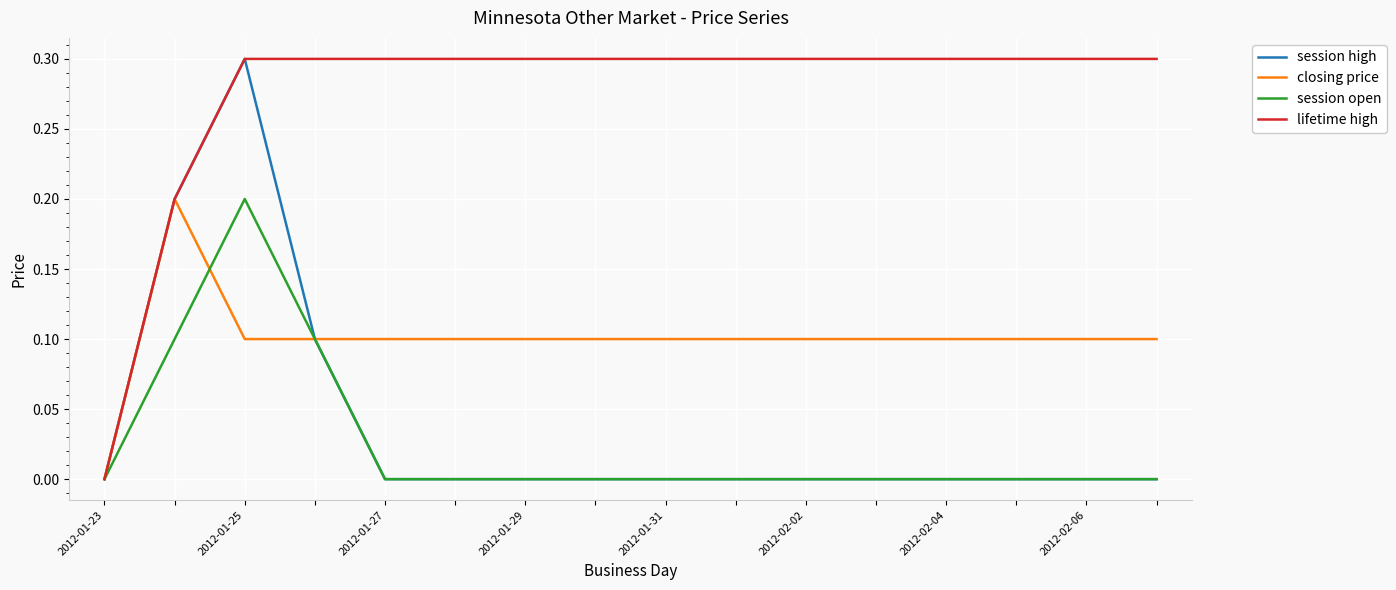

True or false: closing price has more than 1 interior local peaks.

False